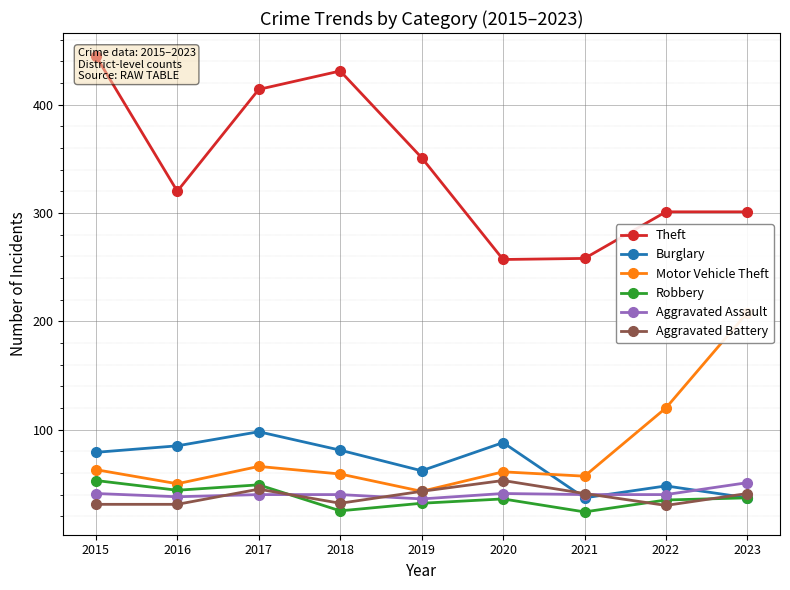

What are all the series names shown in the legend?

Theft, Burglary, Motor Vehicle Theft, Robbery, Aggravated Assault, Aggravated Battery